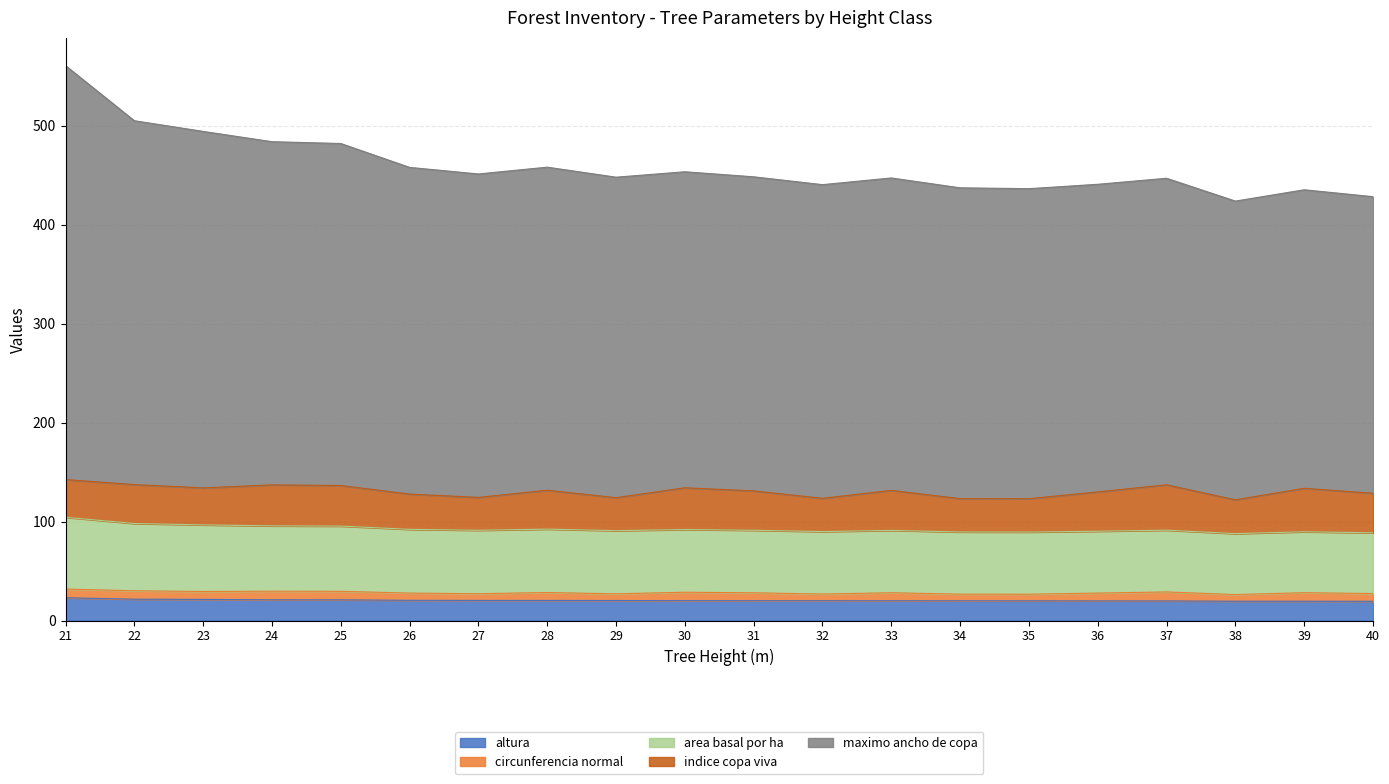

Which category has the highest value in the maximo ancho de copa series?

21